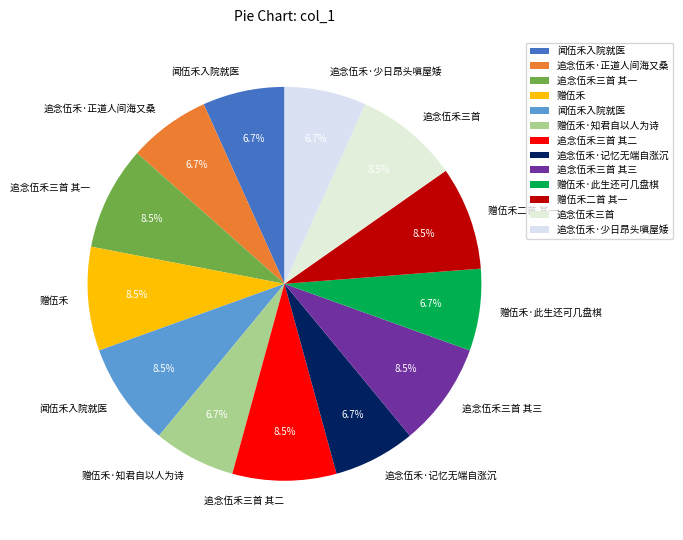

What is the smallest slice in the pie chart?

赠伍禾·知君自以人为诗